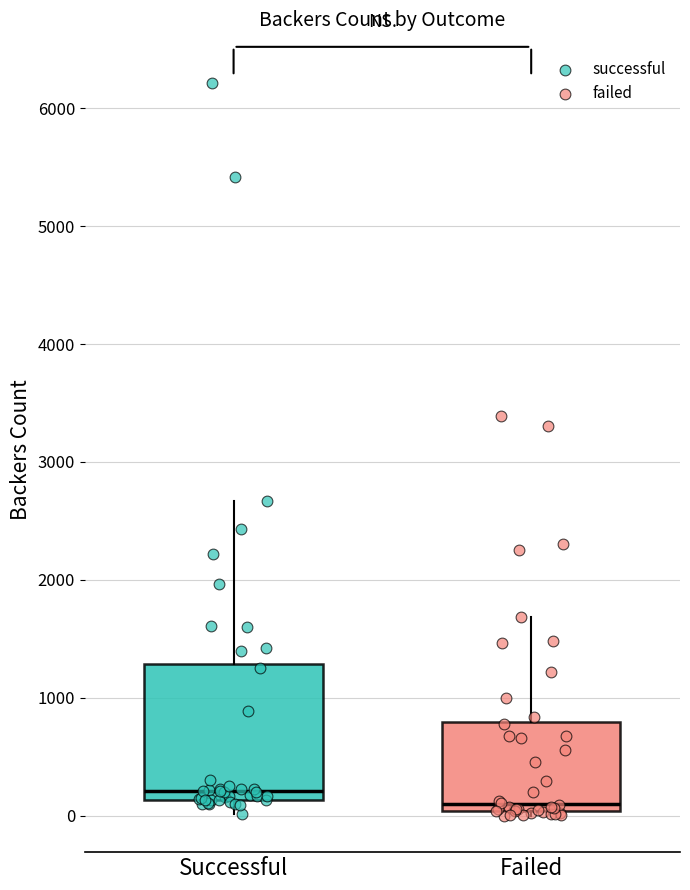

Where is the lower edge of the box for Failed on the y-axis? The values are not printed on the chart, so give them approximately, as read against the axis.

0